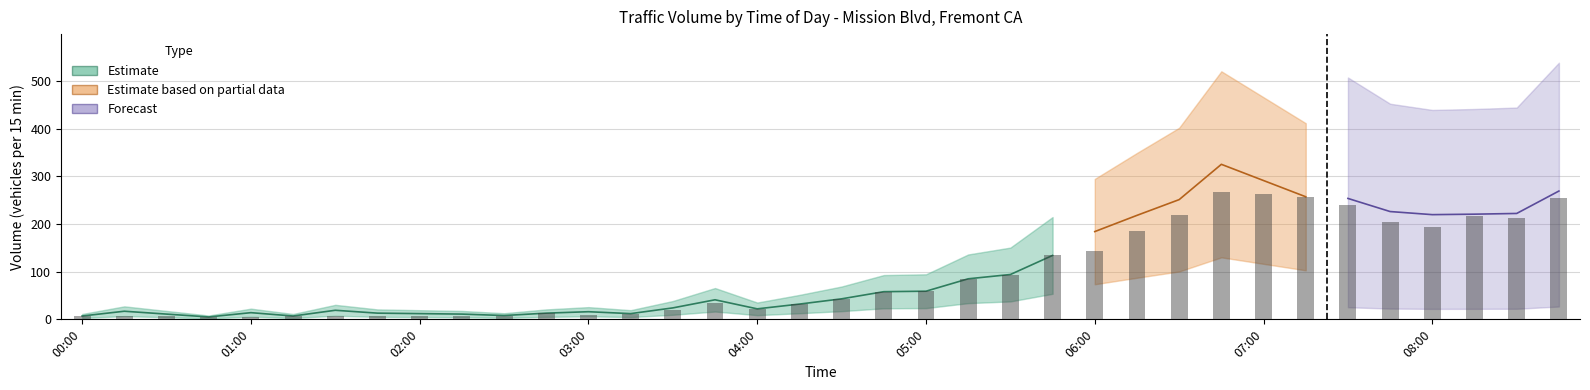

How many data points are less than 43?

18